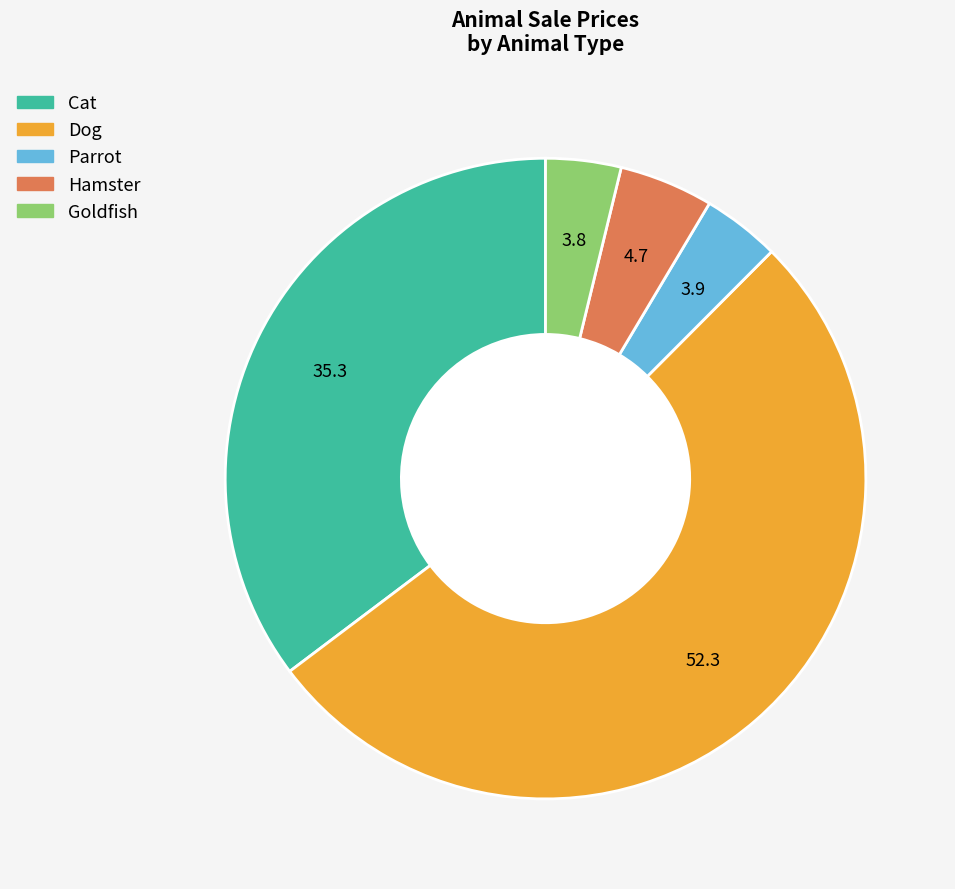

Does any single category account for the majority?

Yes